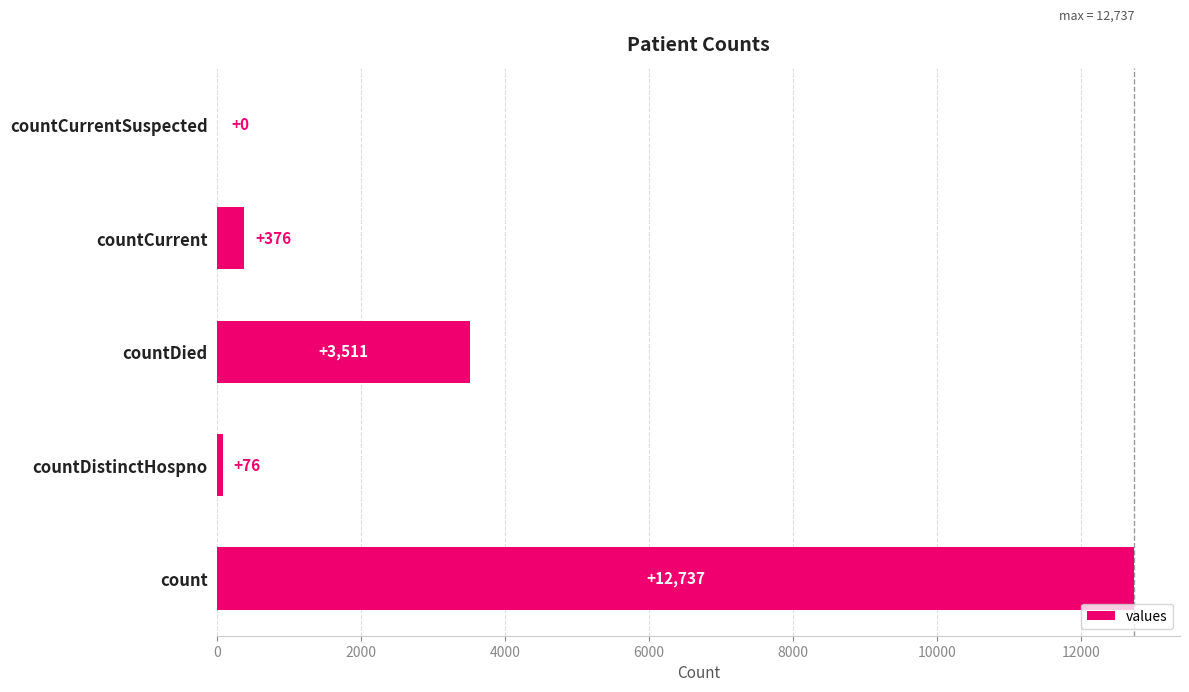

Reading bottom to top, transcribe all the data shown in this chart.

count=12737	countDistinctHospno=76	countDied=3511	countCurrent=376	countCurrentSuspected=0